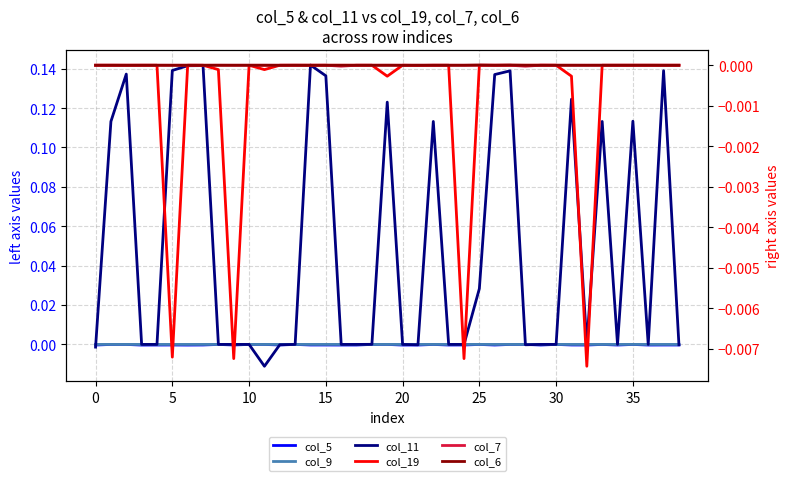

How many distinct data groups are displayed?

6